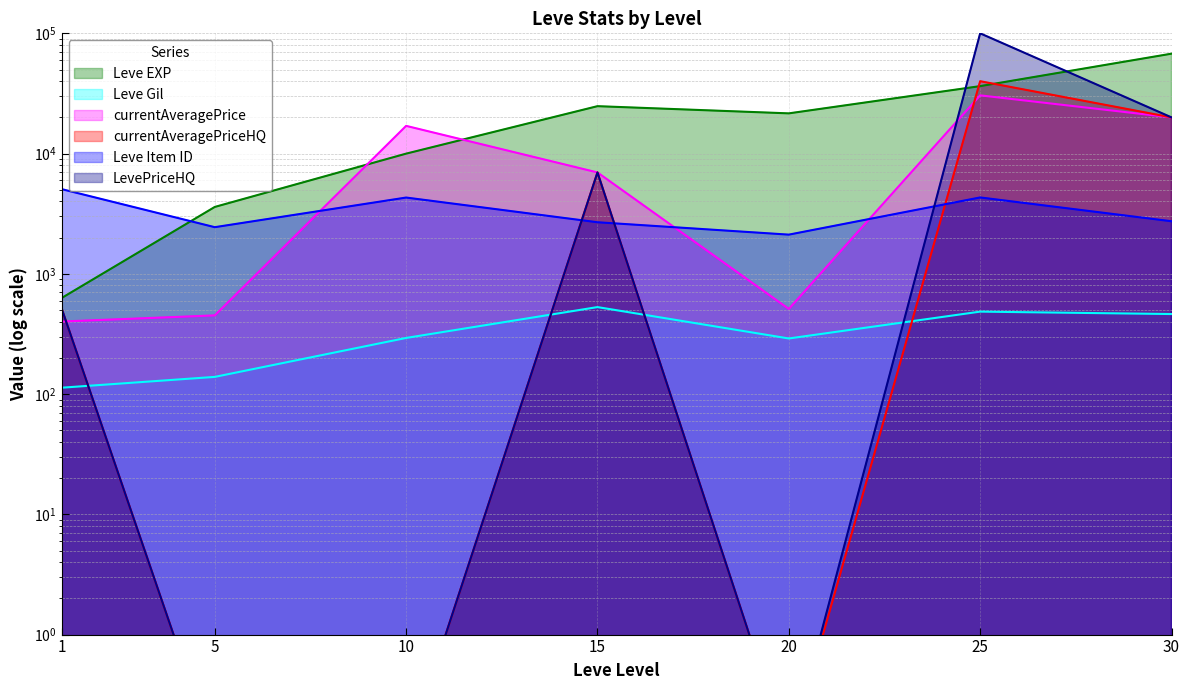

What is the difference between the second highest and minimum values in the Leve Gil series?

372.0